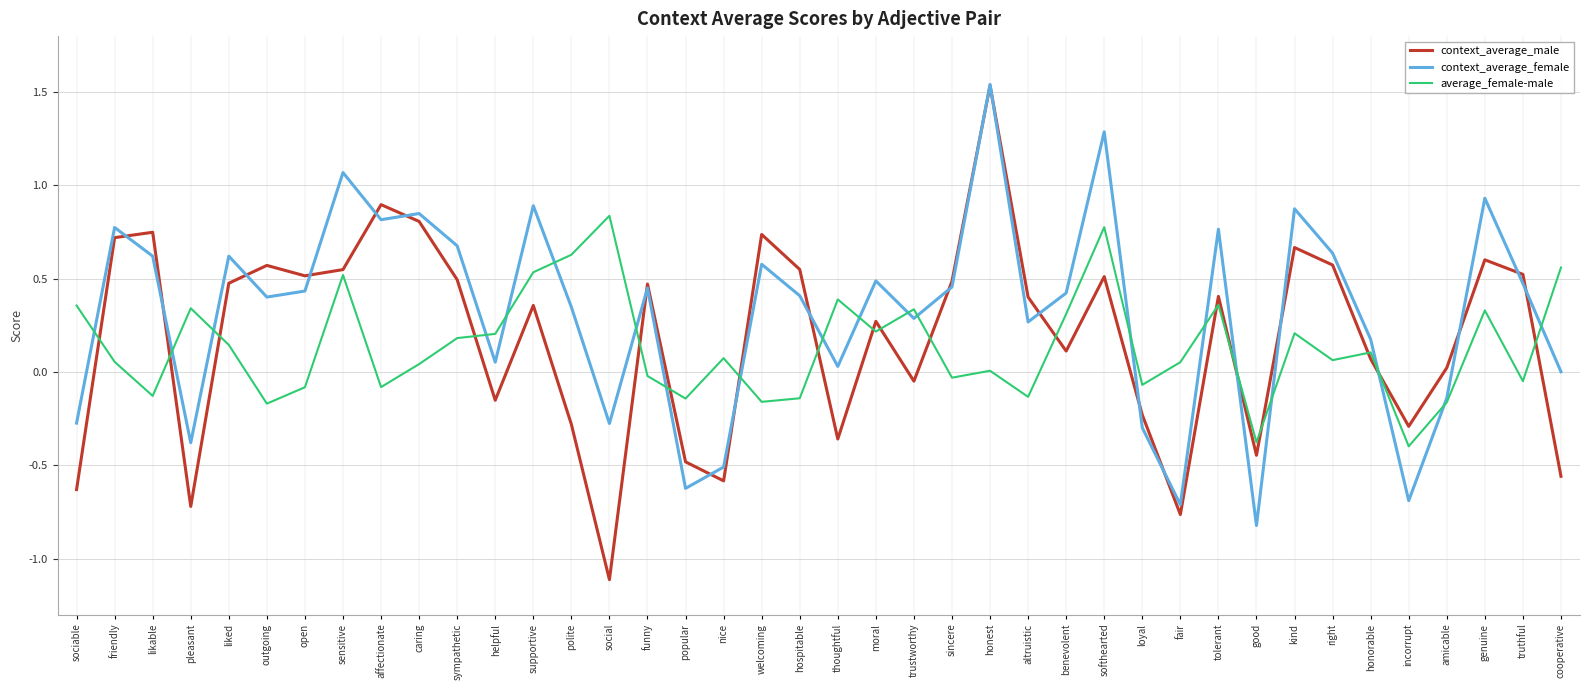

What position from the right is nice?

23